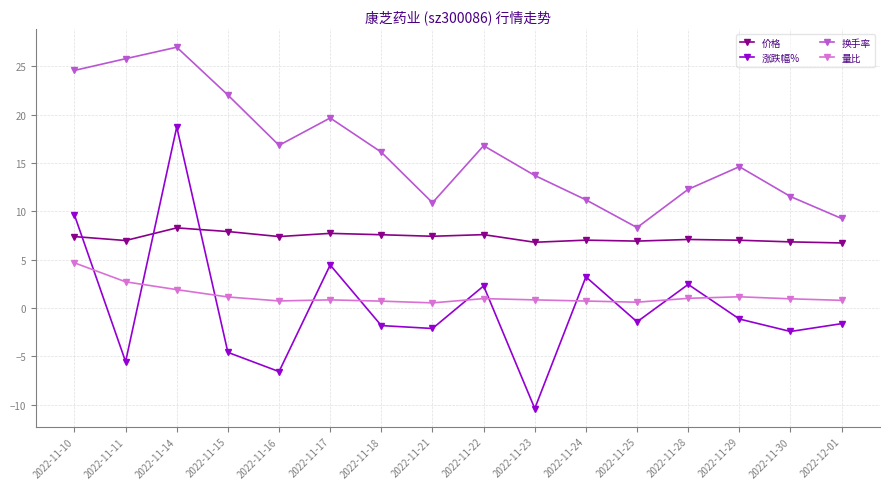

How many lines are shown in the chart?

4